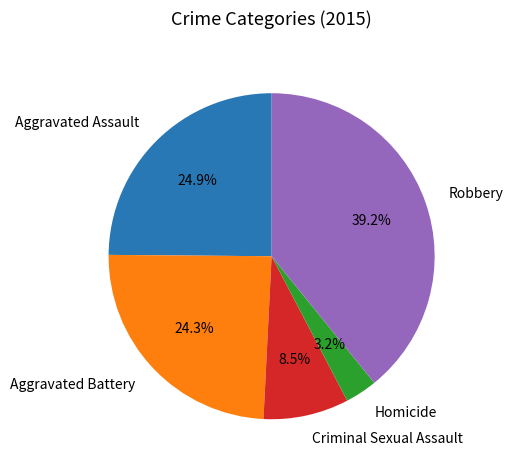

To the nearest percent, what portion does Aggravated Battery represent?

24%